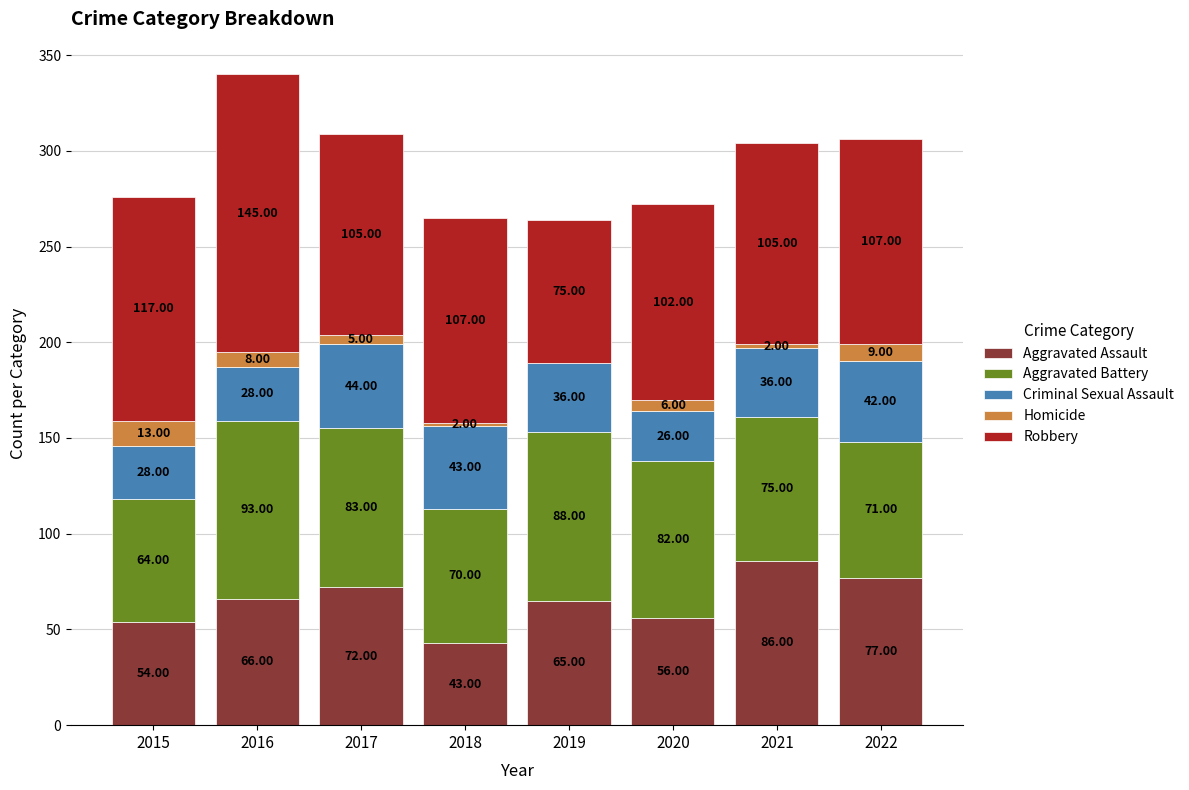

What is the total value across all series at 2016?

340